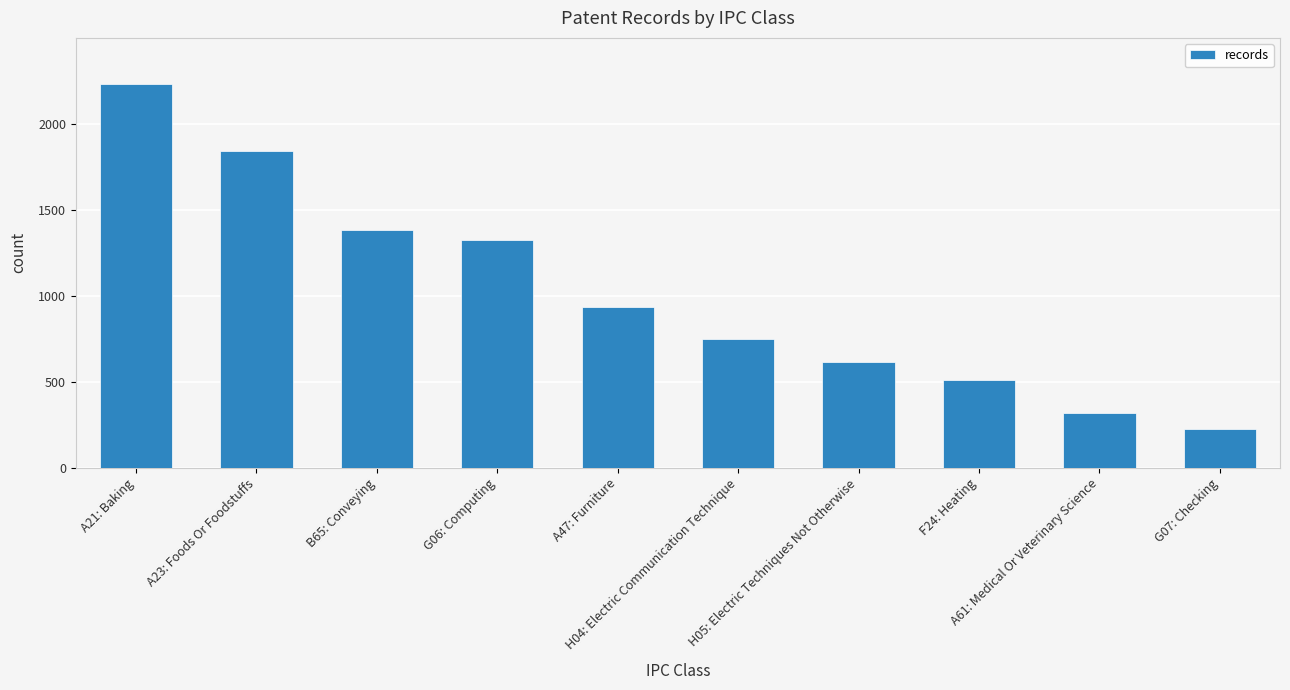

Rank the categories by value from highest to lowest.

A21: Baking, A23: Foods Or Foodstuffs, B65: Conveying, G06: Computing, A47: Furniture, H04: Electric Communication Technique, H05: Electric Techniques Not Otherwise, F24: Heating, A61: Medical Or Veterinary Science, G07: Checking